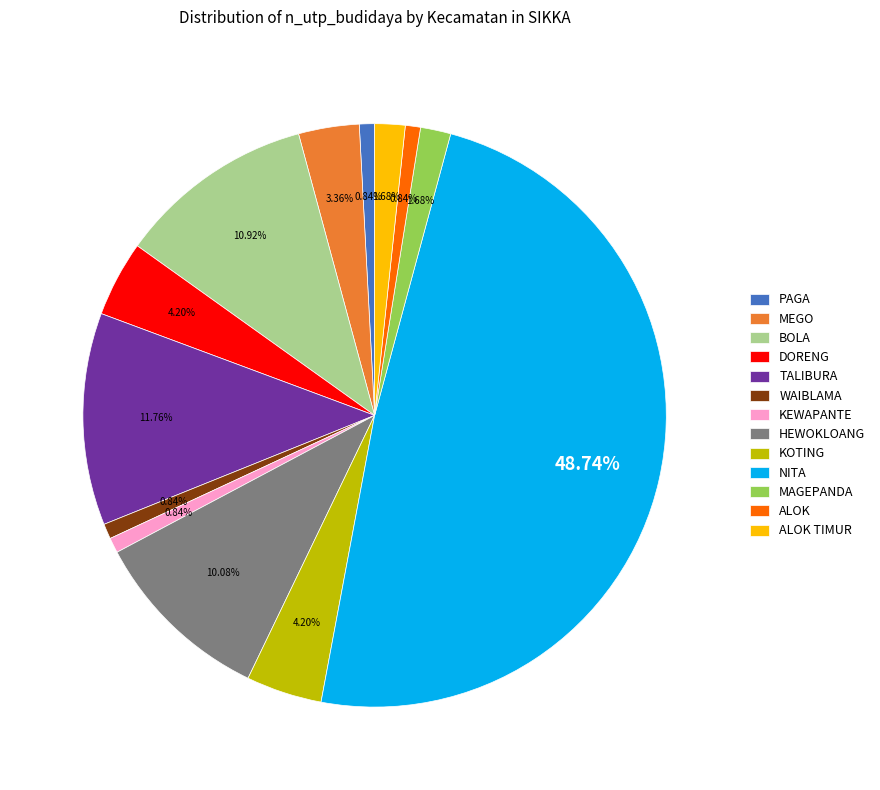

Is the sum of PAGA and MEGO greater than half?

No